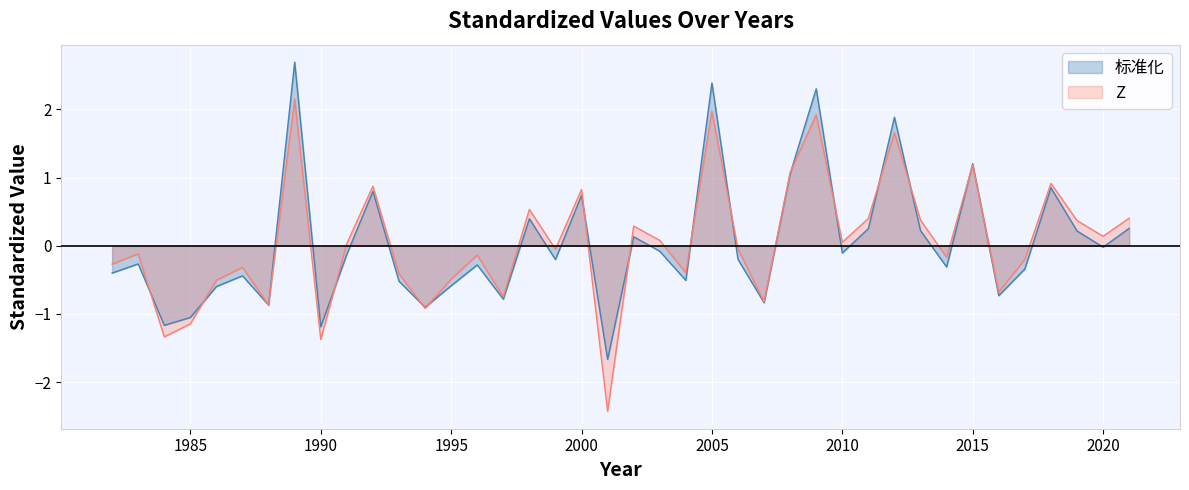

At 1983, list the series in order from largest to smallest.

Z, 标准化